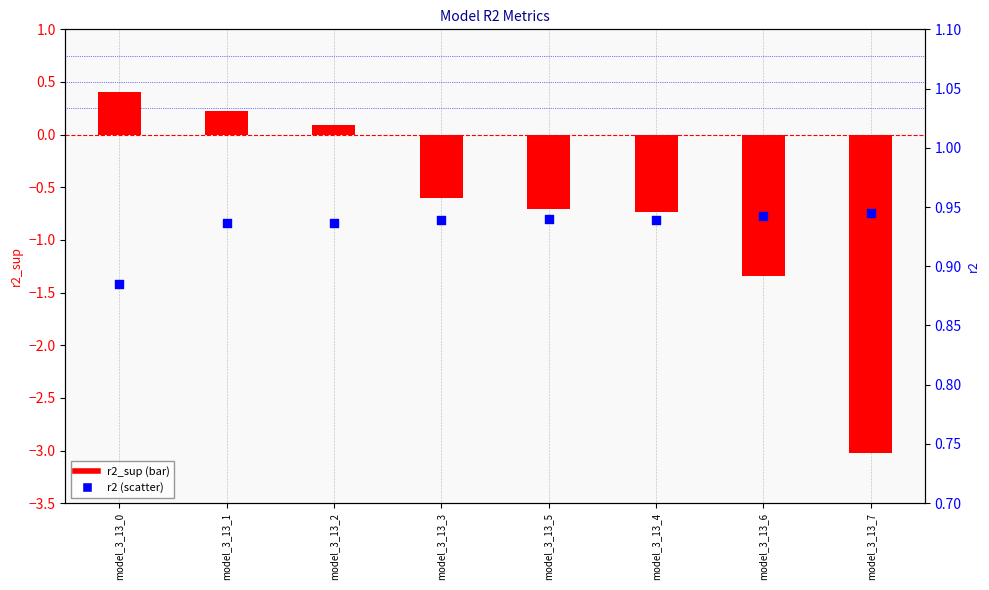

At how many categories does at least one series exceed -2?

8